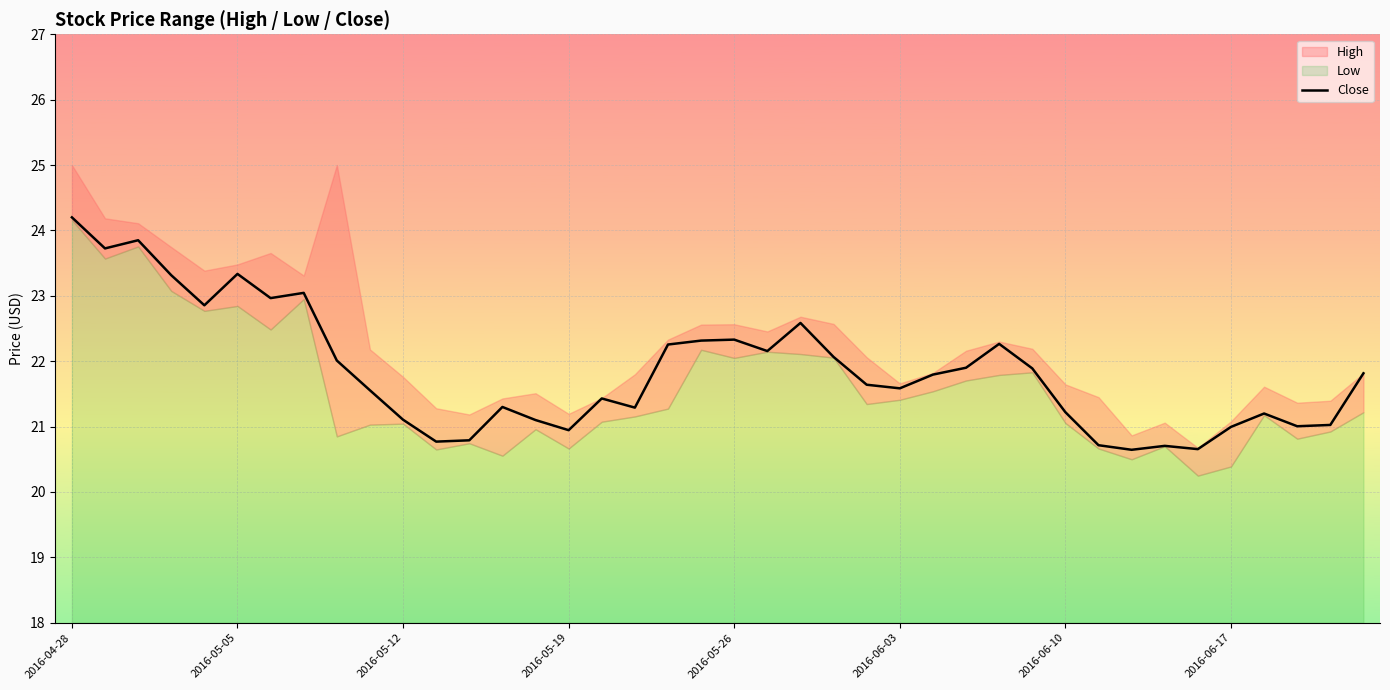

The value of Close at 2016-05-12 is 21.1. True or false?

True